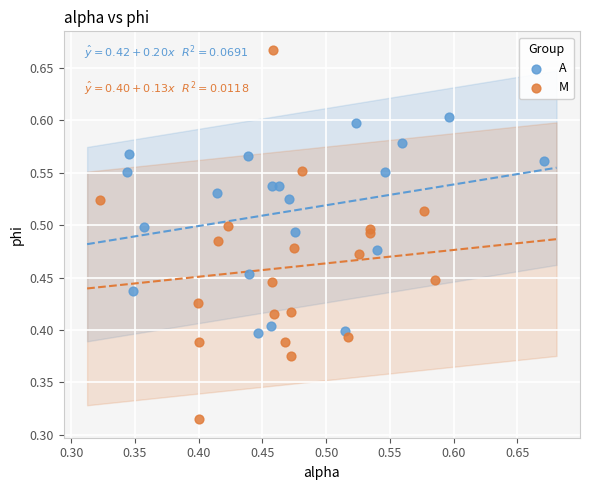

Which series contains the highest Y value?

M